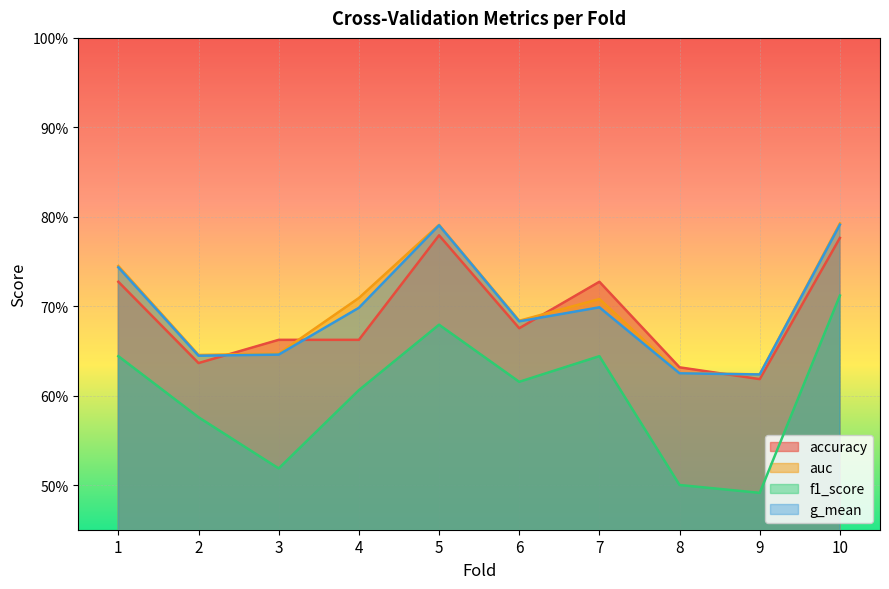

What is the minimum value for f1_score?

0.5